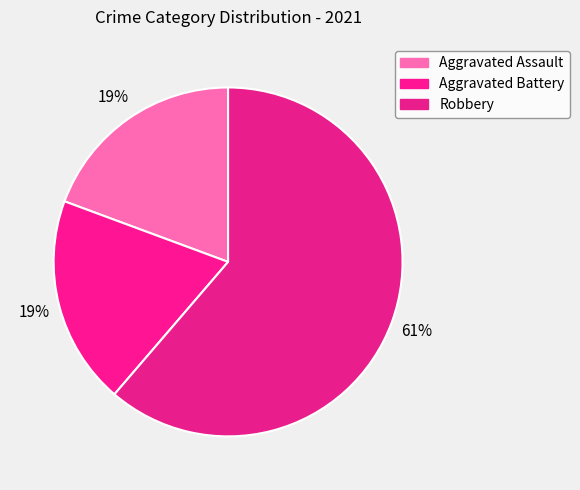

How many segments does this pie chart have?

3